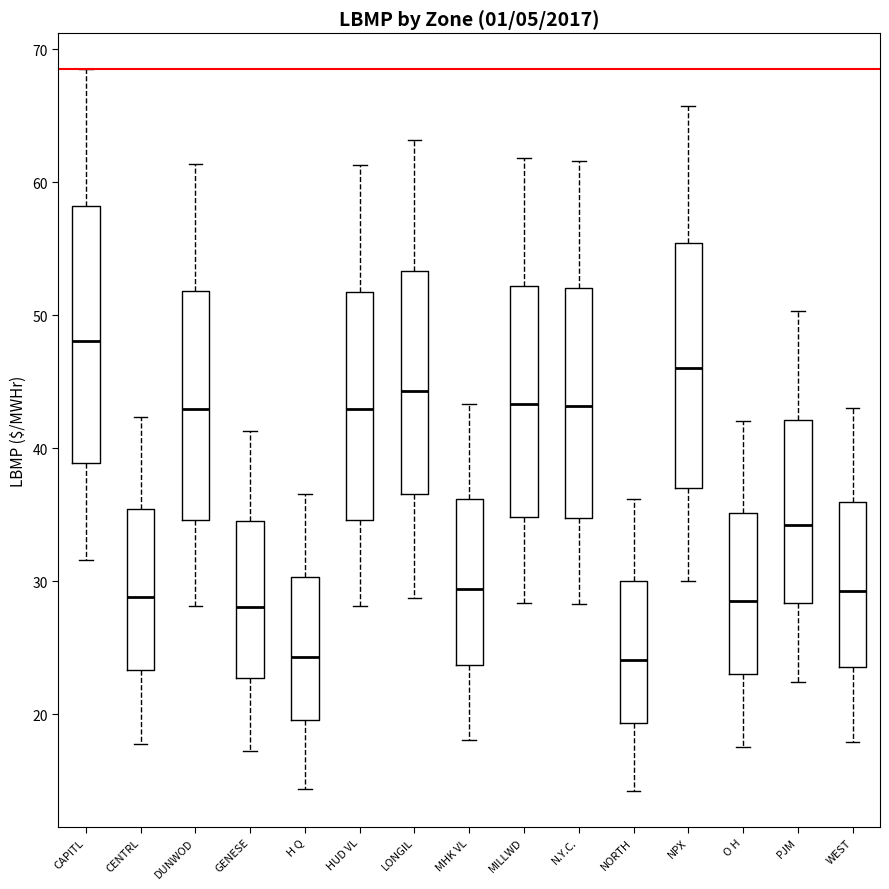

Reading left to right, read every box against the y-axis: the position of its median line, the range the box covers, and the ends of its whiskers. The values are not printed on the chart, so give them approximately, as read against the axis.

CAPITL: median 48, box 39 to 58, whiskers 32 to 68
CENTRL: median 29, box 23 to 35, whiskers 18 to 42
DUNWOD: median 43, box 35 to 52, whiskers 28 to 61
GENESE: median 28, box 23 to 35, whiskers 17 to 41
H Q: median 24, box 20 to 30, whiskers 14 to 37
HUD VL: median 43, box 35 to 52, whiskers 28 to 61
LONGIL: median 44, box 37 to 53, whiskers 29 to 63
MHK VL: median 29, box 24 to 36, whiskers 18 to 43
MILLWD: median 43, box 35 to 52, whiskers 28 to 62
N.Y.C.: median 43, box 35 to 52, whiskers 28 to 62
NORTH: median 24, box 19 to 30, whiskers 14 to 36
NPX: median 46, box 37 to 55, whiskers 30 to 66
O H: median 29, box 23 to 35, whiskers 18 to 42
PJM: median 34, box 28 to 42, whiskers 22 to 50
WEST: median 29, box 24 to 36, whiskers 18 to 43